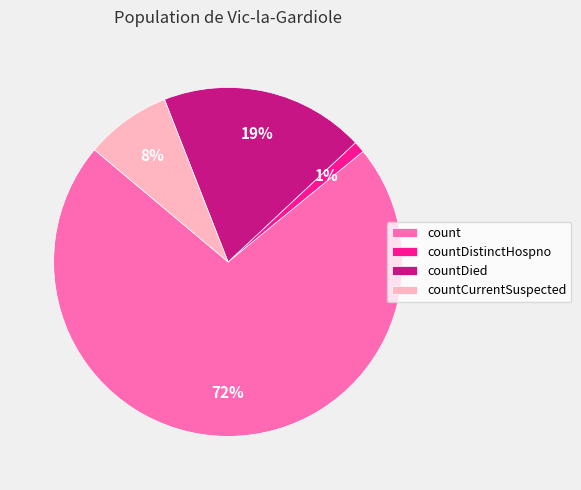

Do count and countDistinctHospno together represent more than half of the pie?

Yes